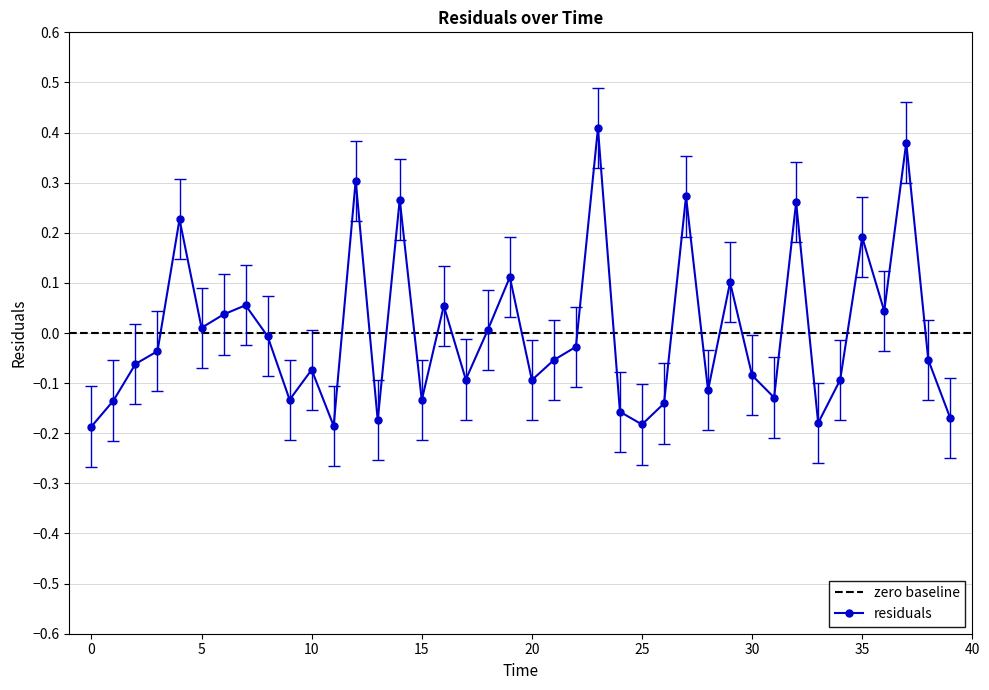

At which category does the data reach its first local valley?

5